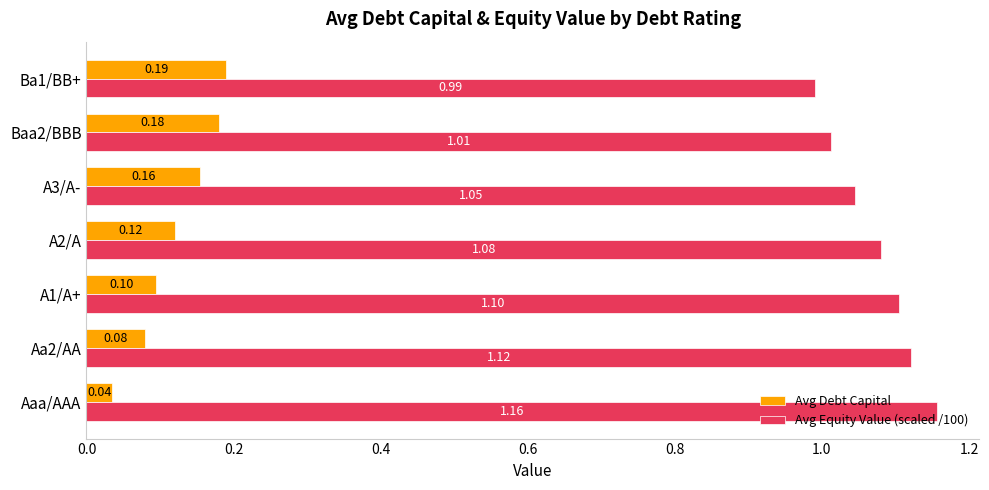

What is the difference between the highest and lowest values at A3/A-?

0.9